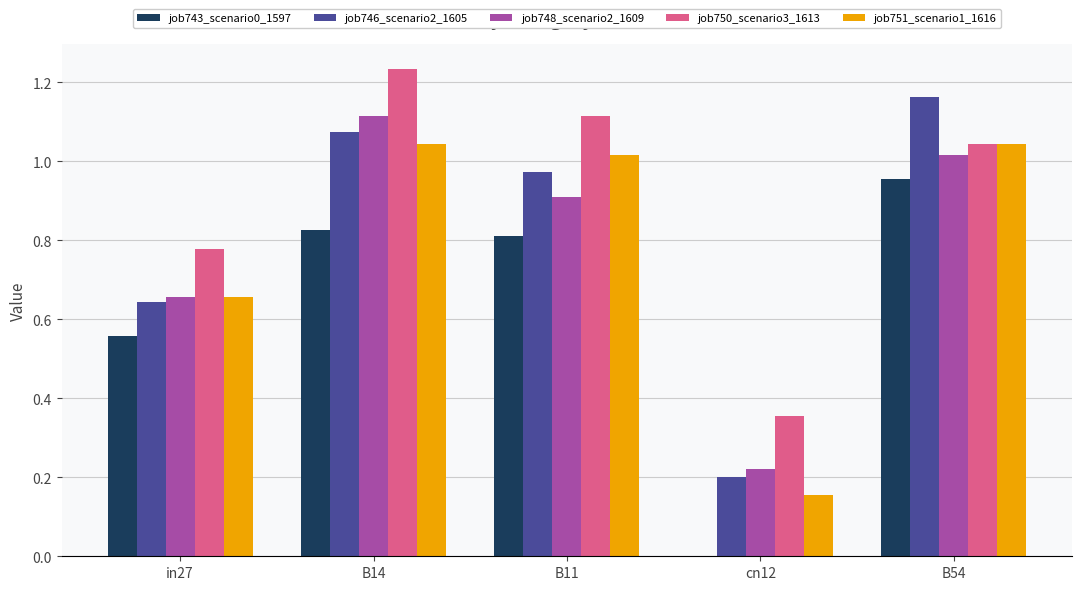

Is the value of job746_scenario2_1605 at B14 greater than the value of job748_scenario2_1609 at cn12?

Yes